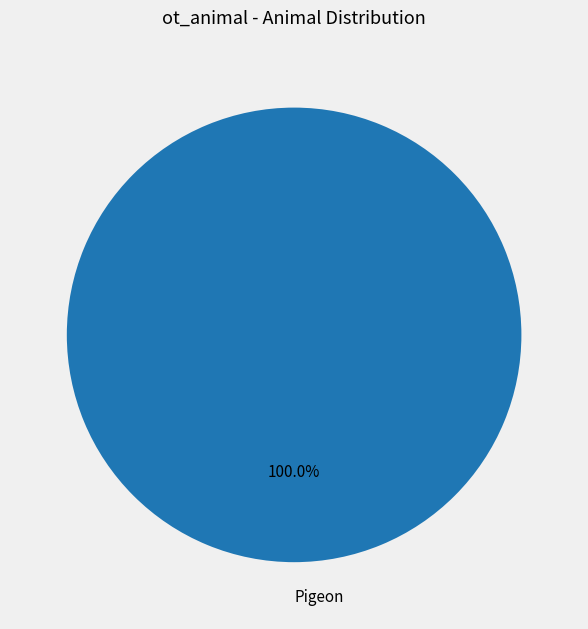

Is there any slice that represents more than half of the pie?

Yes